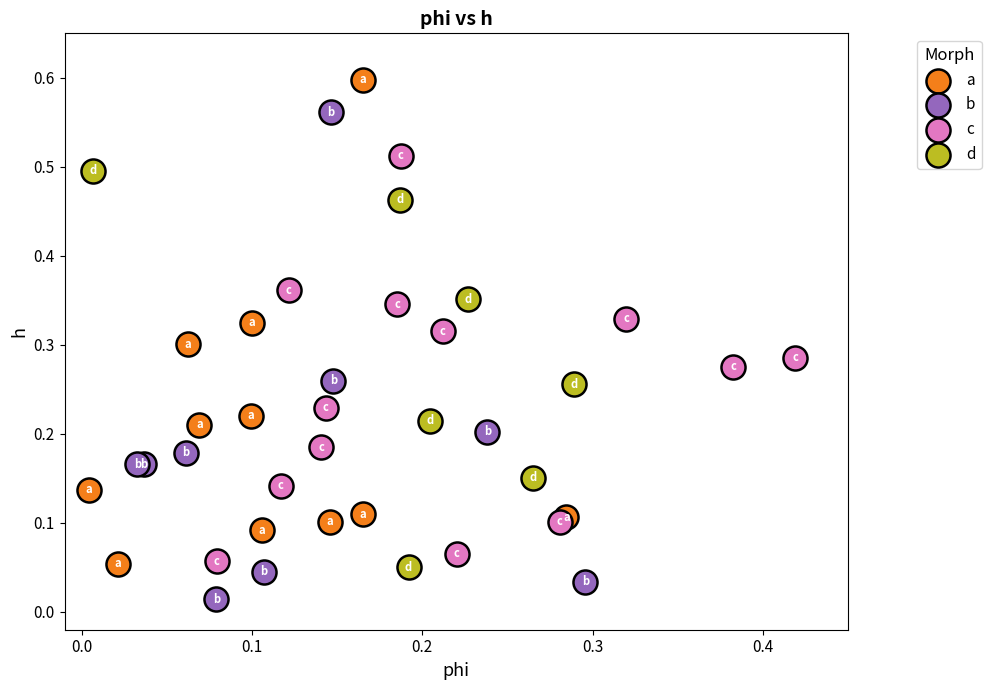

Which series contains the lowest Y value?

b